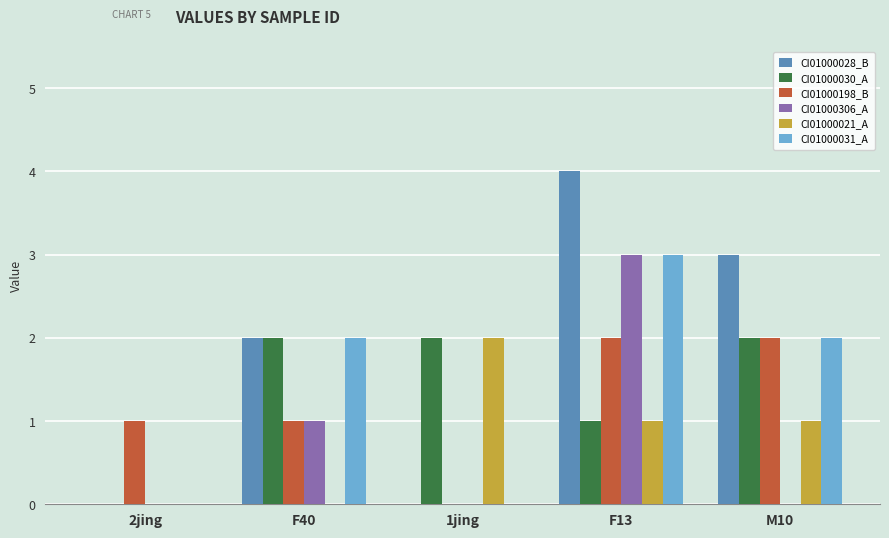

How many data points does each series have?

5